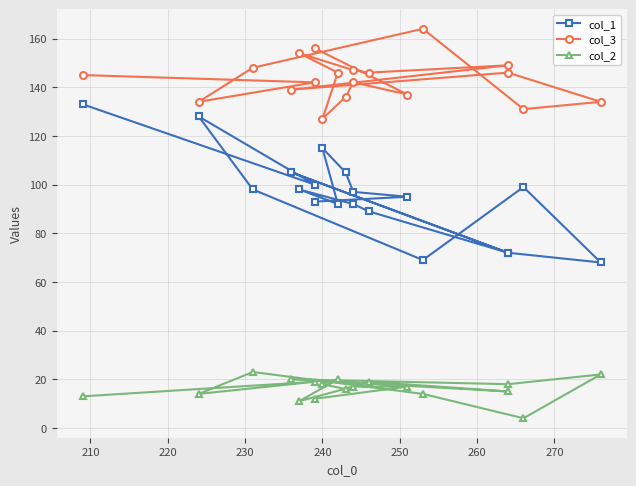

At how many categories does at least one series exceed 105?

19